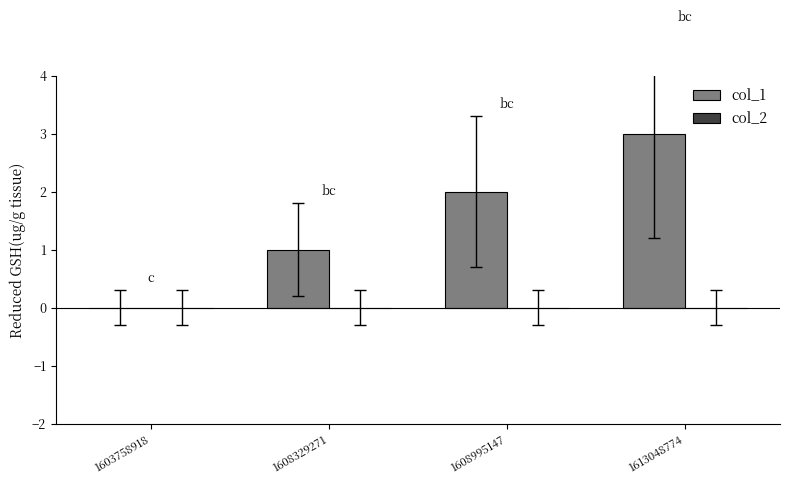

How many data points does each series have?

4